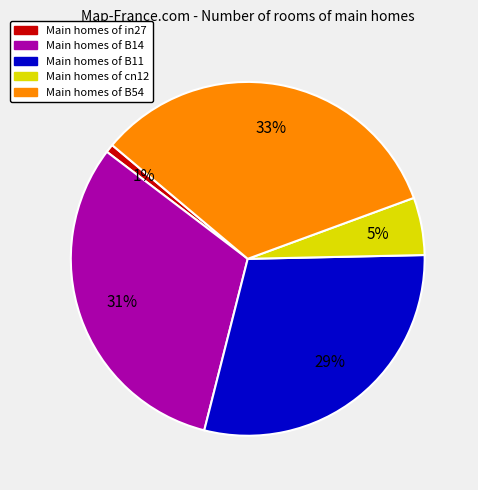

Does any single category account for the majority?

No